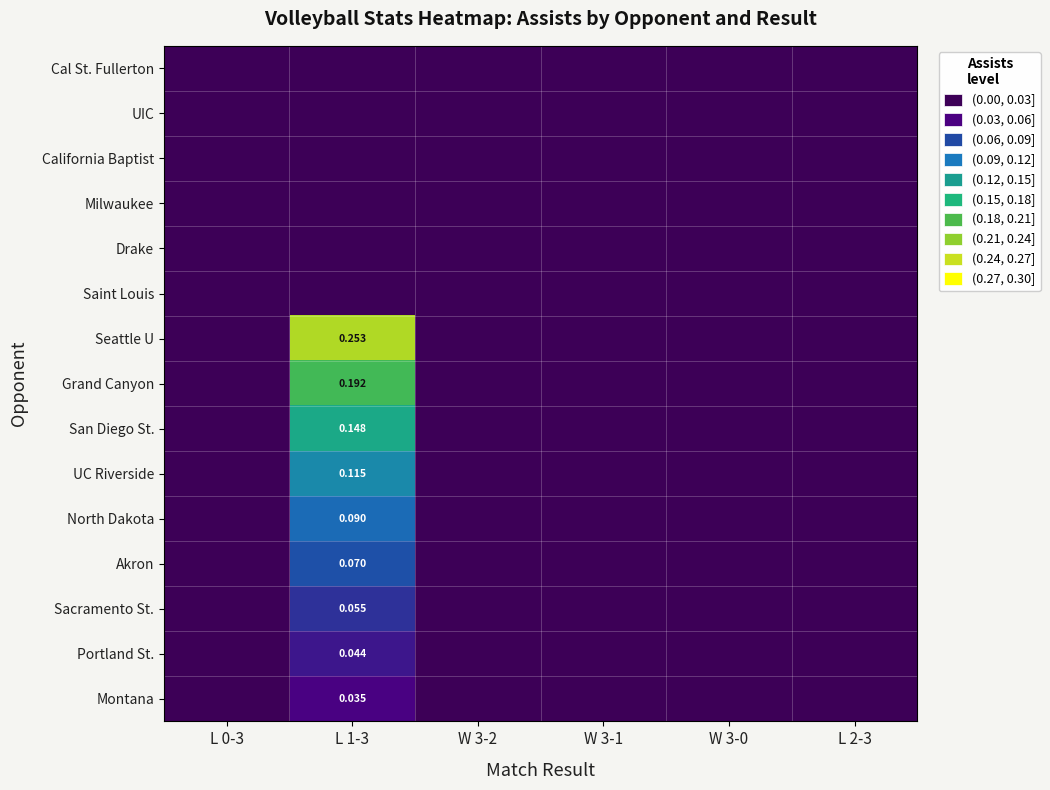

How many values in the Grand Canyon series exceed 0?

1